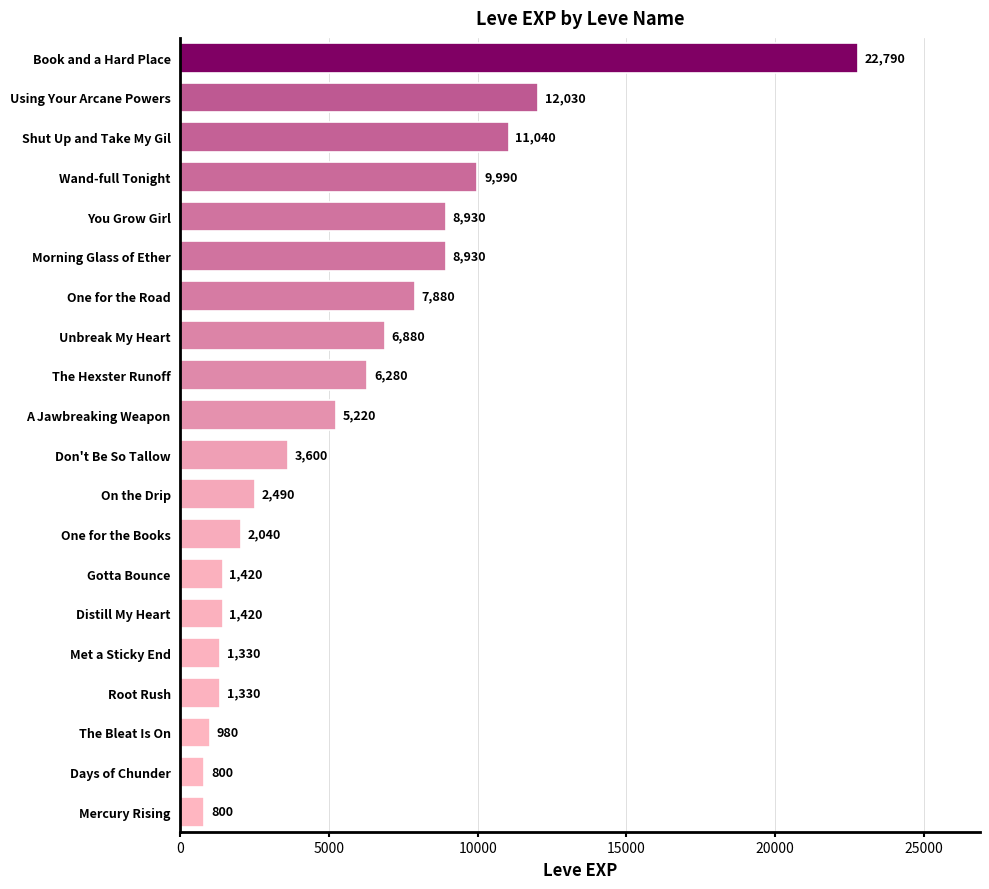

What is the change in value from Wand-full Tonight to Using Your Arcane Powers?

+2040